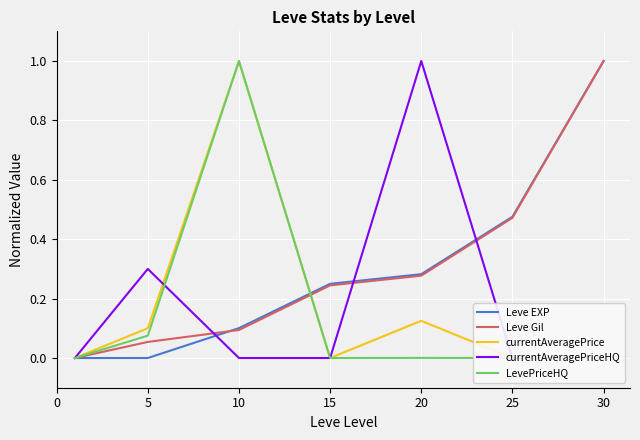

What is the value of the Leve EXP point at the 4th from the left?

0.2